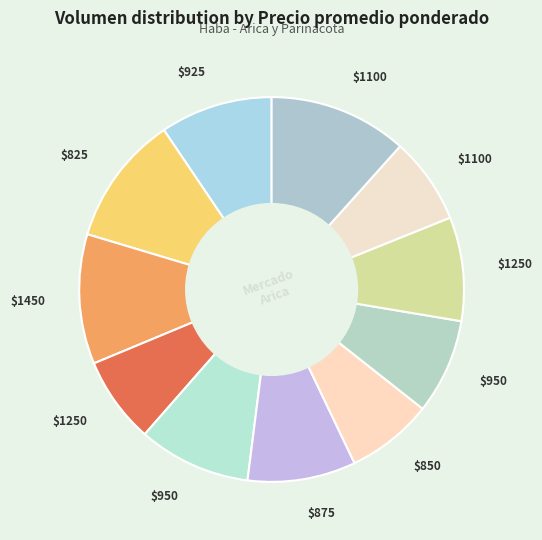

Rank the categories by value from lowest to highest.

1250, 850, 1100, 950, 1250, 875, 925, 950, 825, 1450, 1100